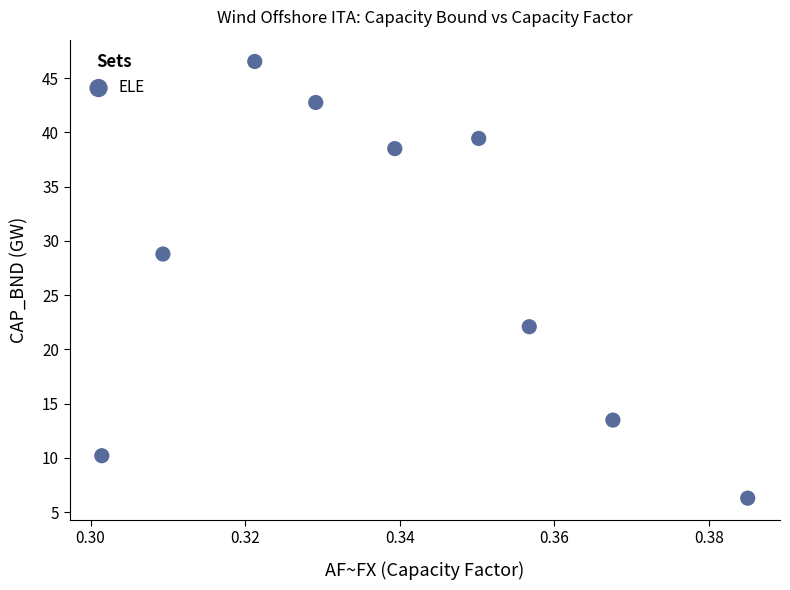

What is the average Y value?

27.6